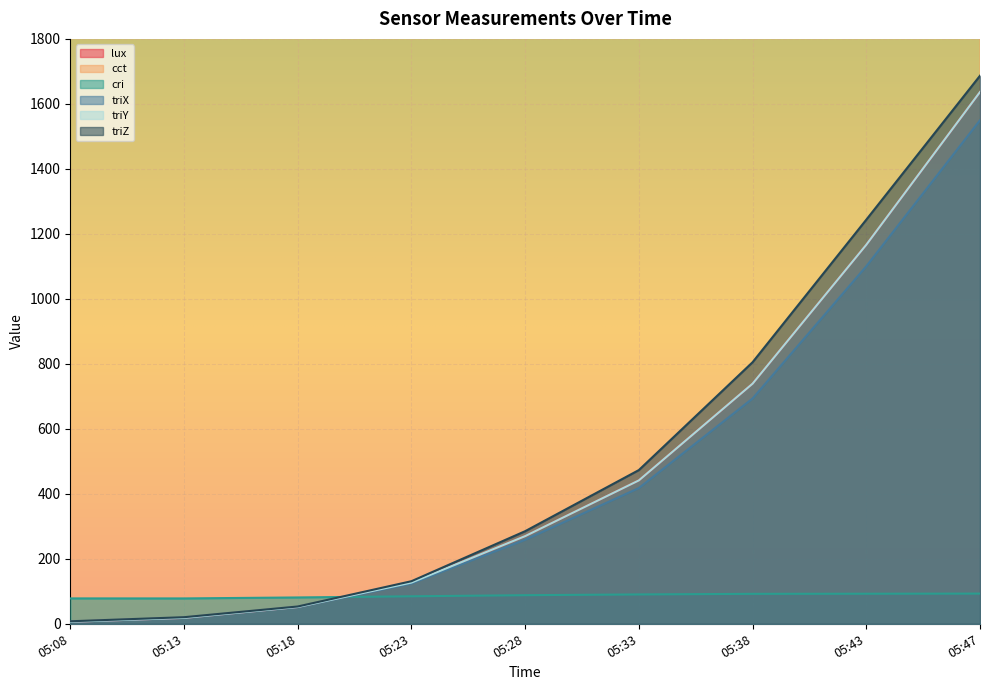

Reading left to right, what are all the values shown in this chart?

lux: 6.1	18.1	51.6	126.8	269.8	441.3	738.9	1166.4	1636.6
cct: 7208.8	6035.9	5657.7	5873.6	6212.9	6442.2	6647.7	6443.3	6189.0
cri: 78.1	78.0	81.0	84.6	88.0	90.3	92.1	92.5	92.9
triX: 6.1	18.2	51.4	123.9	258.6	417.7	693.3	1100.3	1549.6
triY: 6.1	18.1	51.6	126.8	269.8	441.3	738.9	1166.4	1636.6
triZ: 7.7	20.2	53.2	131.0	284.9	473.0	804.9	1243.6	1686.7